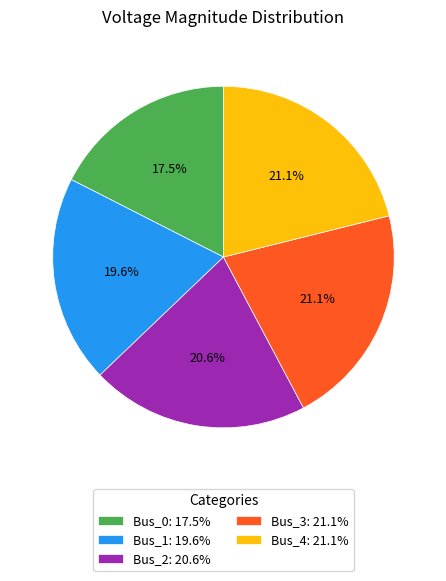

How much of the chart is everything except Bus_0?

82.5%